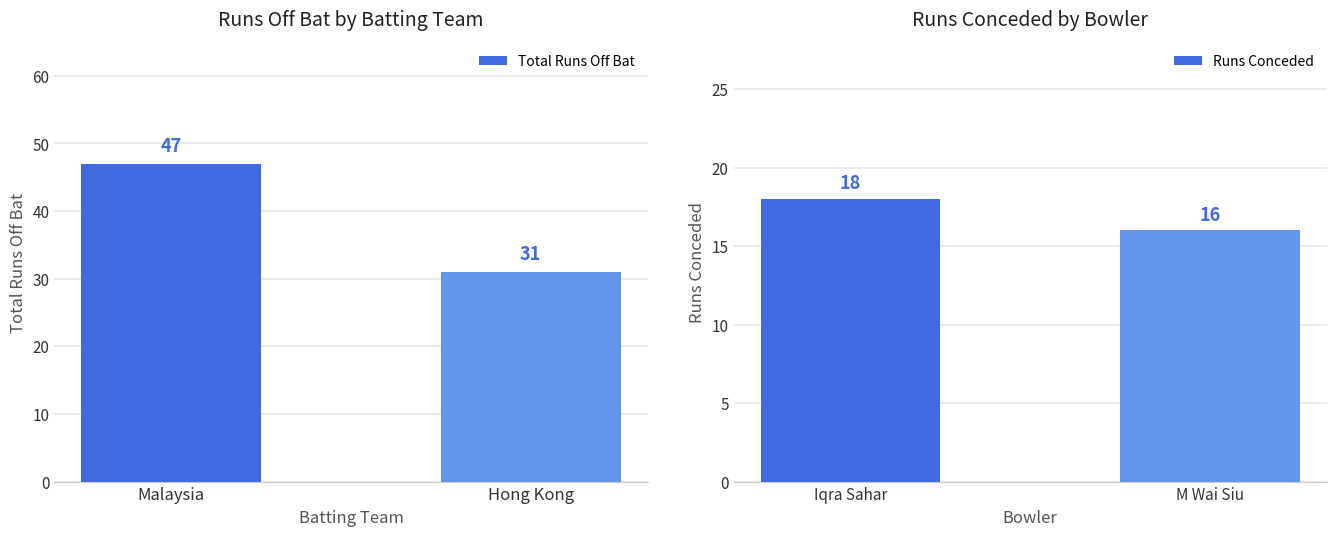

List the labels in order of Total Runs Off Bat value, smallest first.

Hong Kong, Malaysia